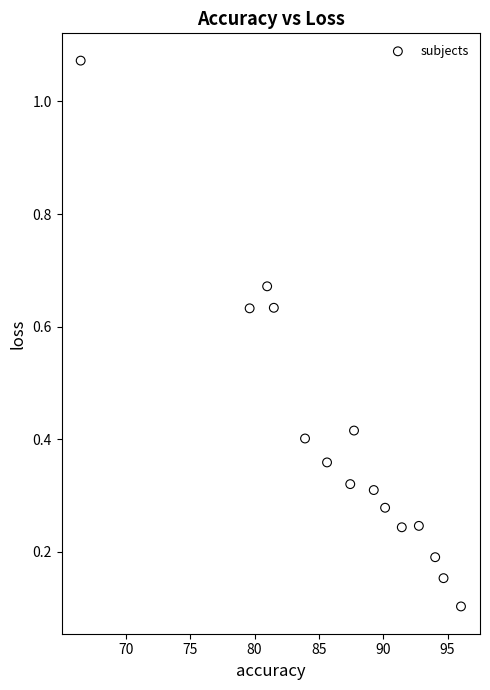

What is the range of Y values (max minus min)?

1.0